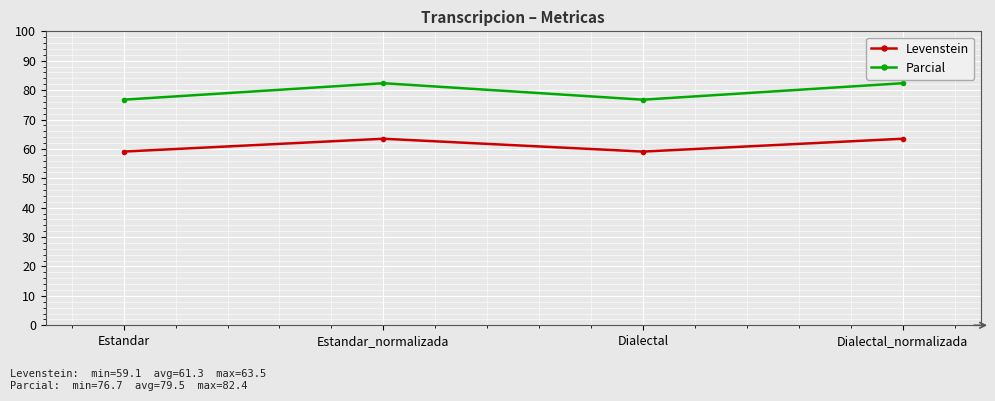

What is the total value across all series at Dialectal?

135.8